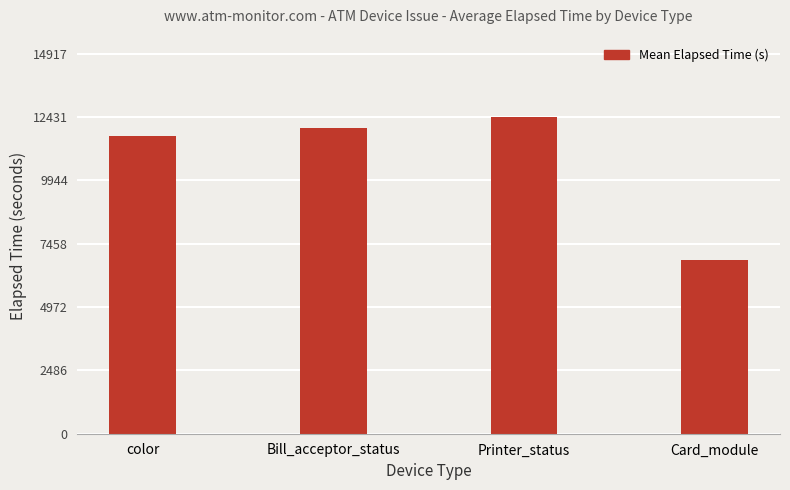

How many distinct data groups are displayed?

1